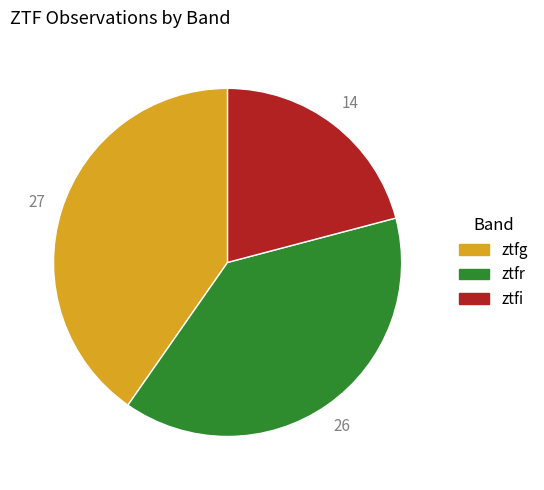

Count the number of slices in the pie.

3